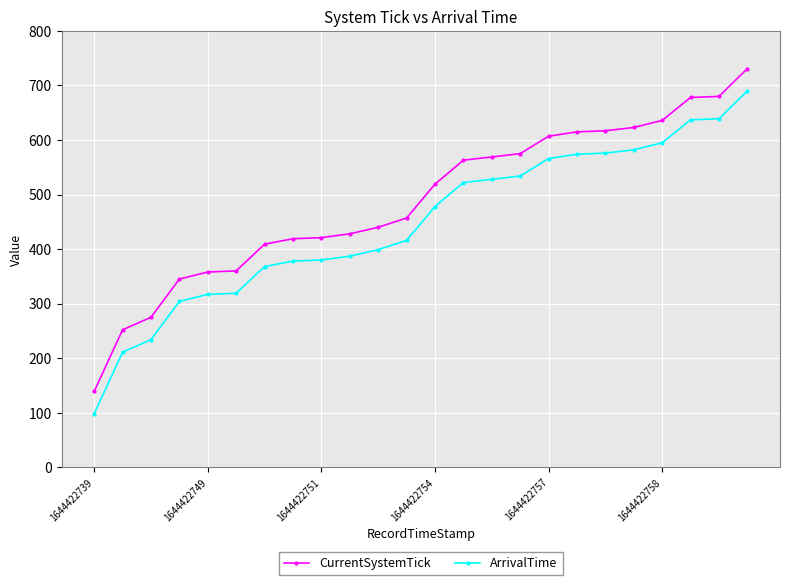

True or false: CurrentSystemTick and ArrivalTime cross at least once.

False